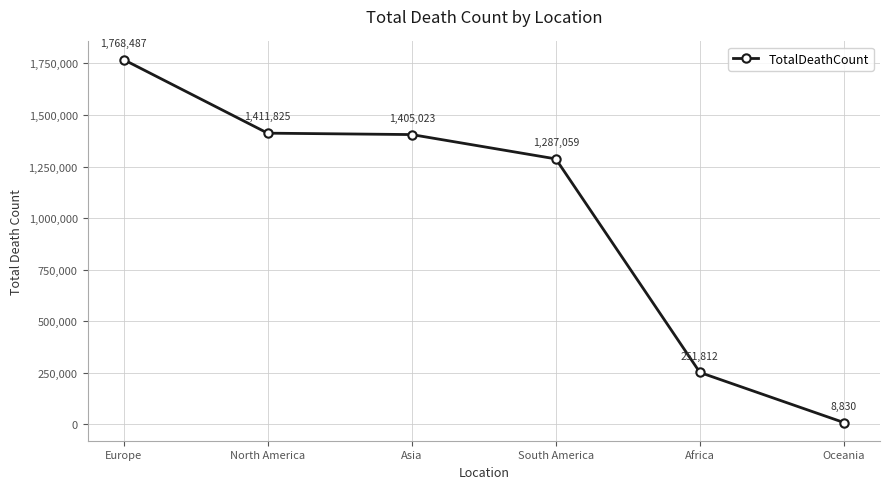

What is the label of the 2nd point from the left?

North America